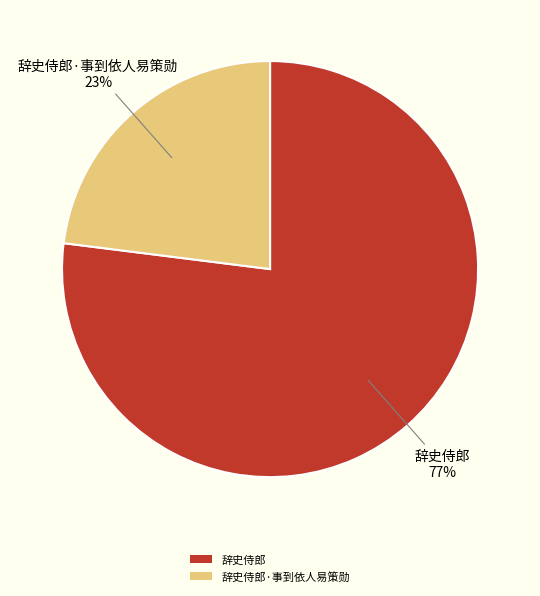

To the nearest percent, what is the difference between the 辞史侍郎 and 辞史侍郎·事到依人易策勋 slice percentages?

54%